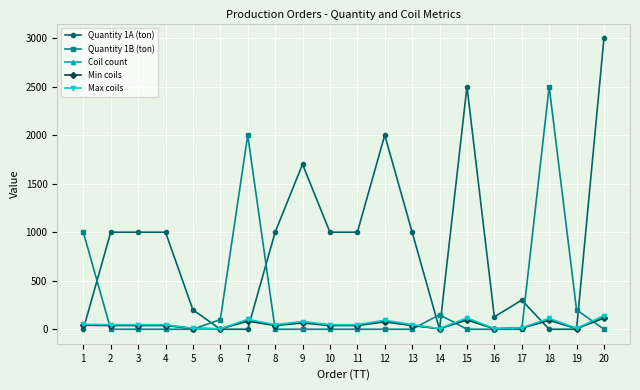

Which series has the largest total across all categories?

Quantity 1A (ton)